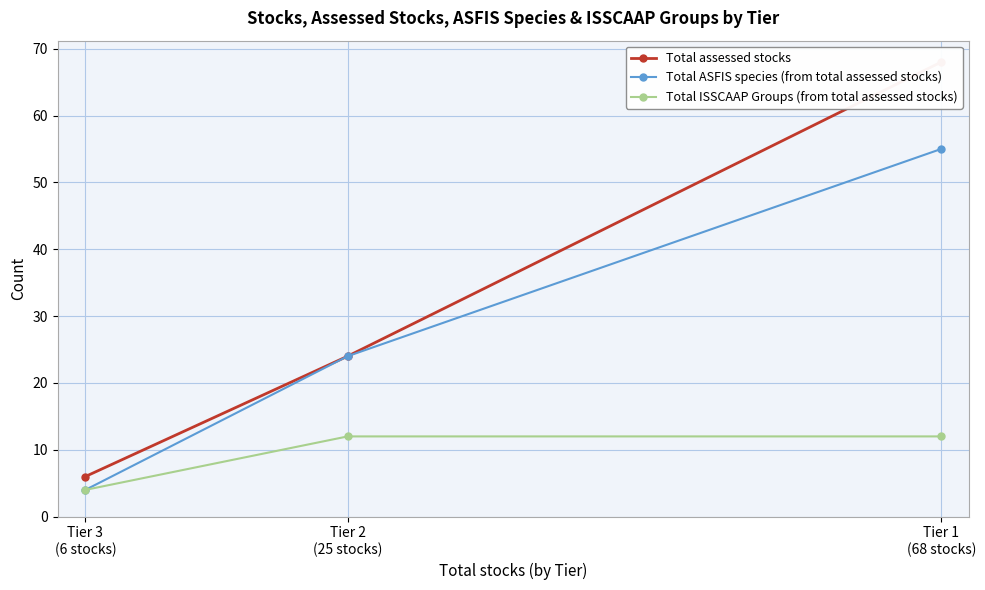

Reading left to right, extract all data points from this chart.

Total assessed stocks: Tier 1
(68 stocks)=68	Tier 2
(25 stocks)=24	Tier 3
(6 stocks)=6
Total ASFIS species (from total assessed stocks): Tier 1
(68 stocks)=55	Tier 2
(25 stocks)=24	Tier 3
(6 stocks)=4
Total ISSCAAP Groups (from total assessed stocks): Tier 1
(68 stocks)=12	Tier 2
(25 stocks)=12	Tier 3
(6 stocks)=4